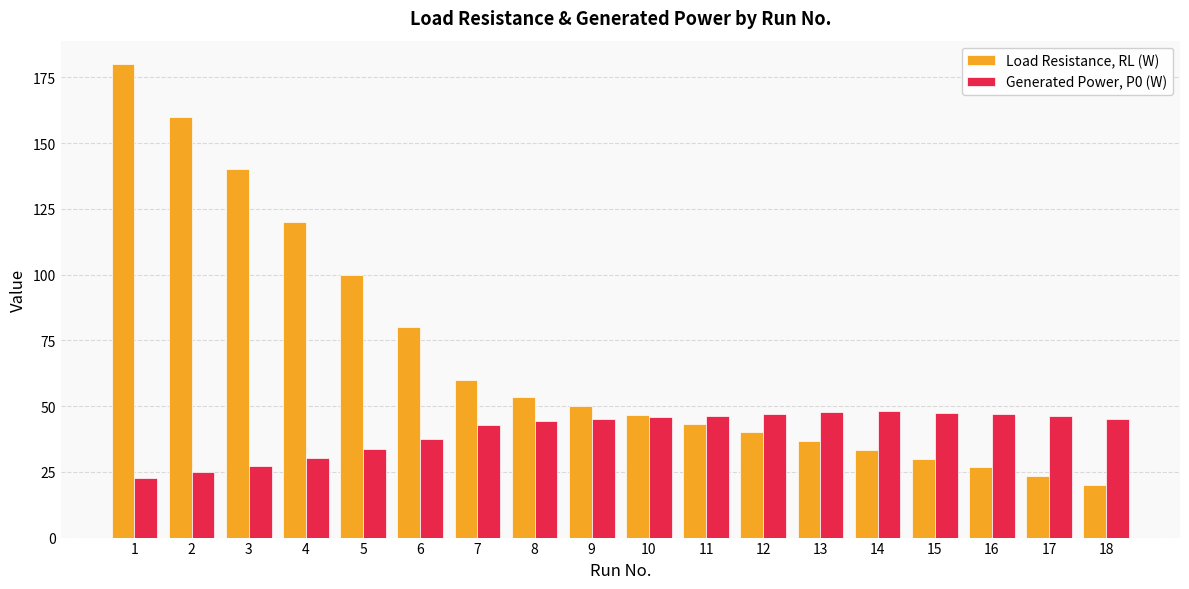

At which label does Generated Power, P0 (W) reach its minimum?

1